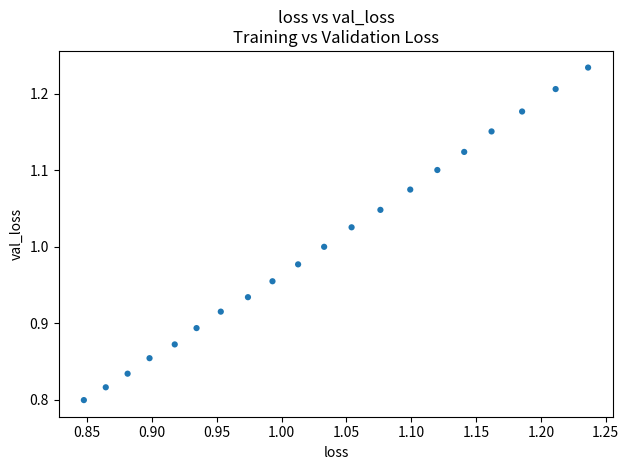

What is the range of Y values (max minus min)?

0.4